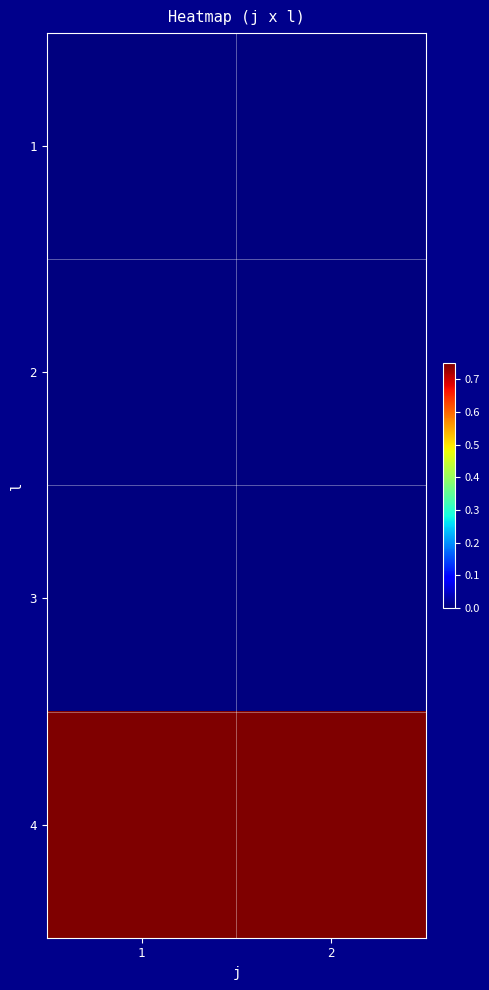

Which has a higher value, 1 or 2?

1